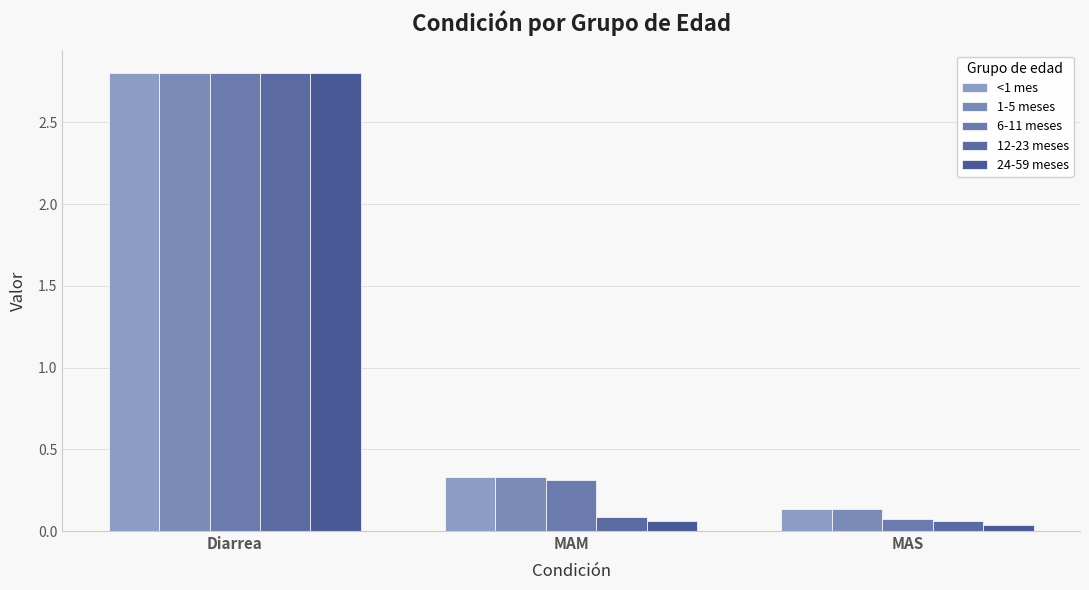

Rank the series by their maximum value, from lowest to highest.

<1 mes, 1-5 meses, 6-11 meses, 12-23 meses, 24-59 meses